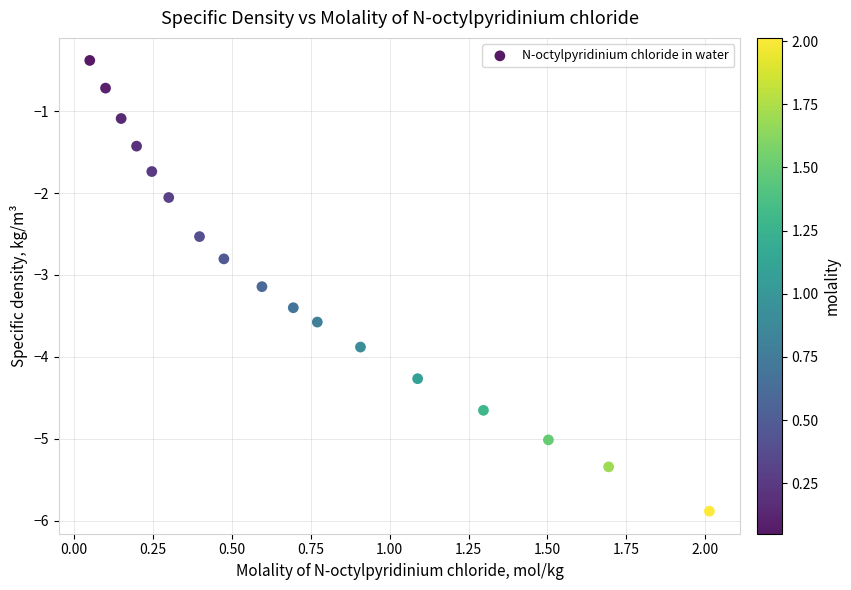

What is the range of X values (max minus min)?

2.0